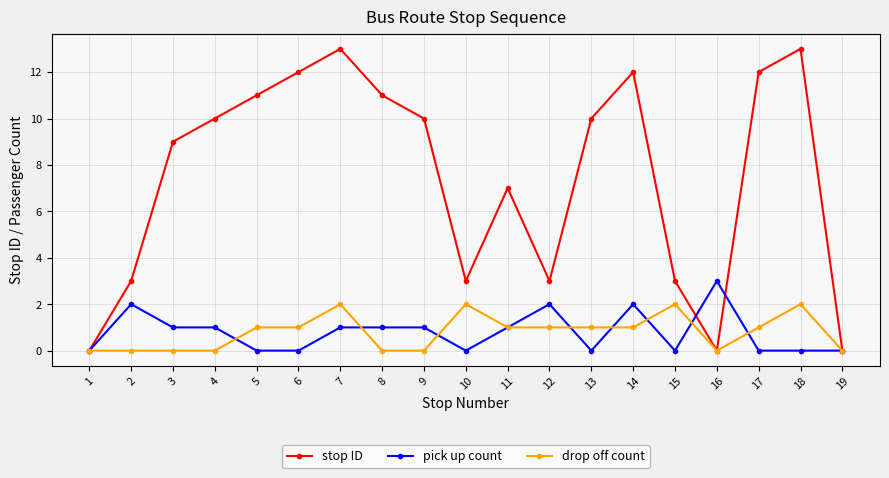

At which label is stop ID closest to 6?

11